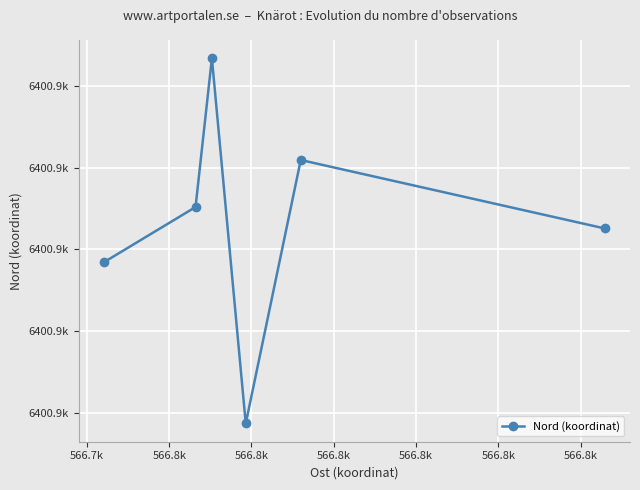

What is the sum of all values?

38405439.6